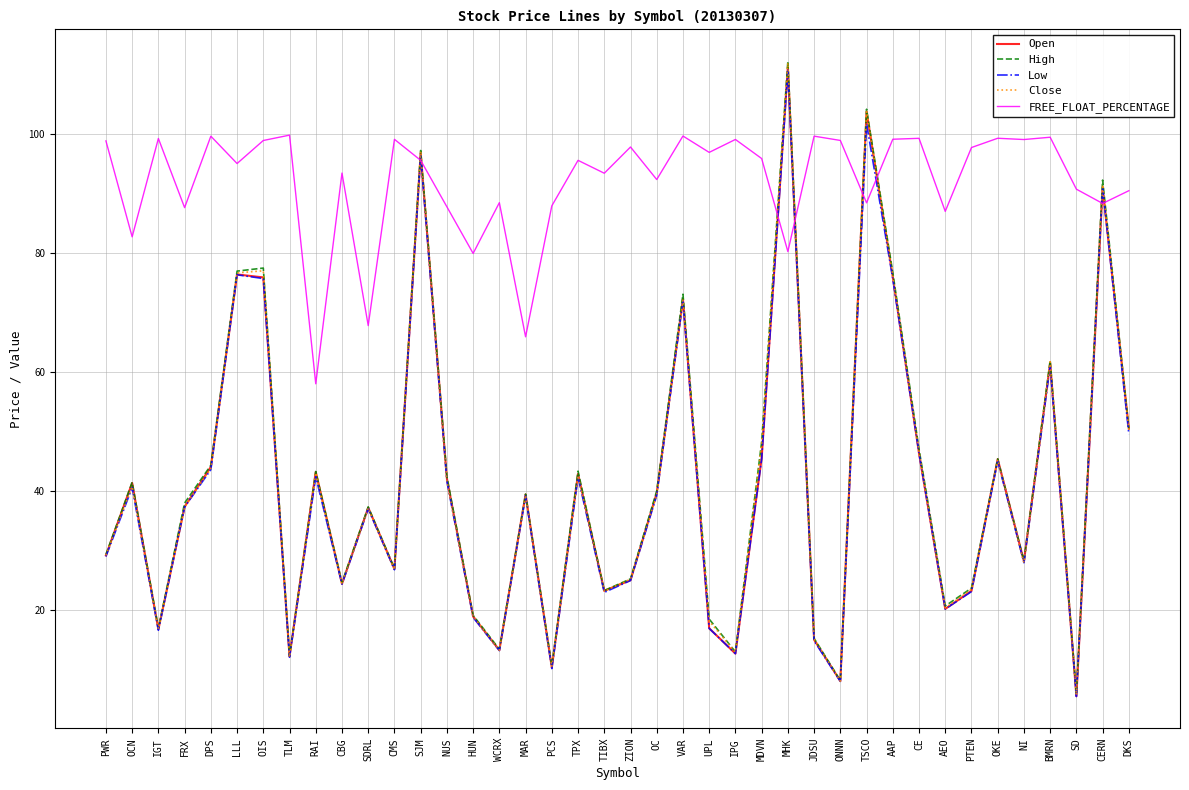

The Low series shows 30.4 at CE. True or false?

False